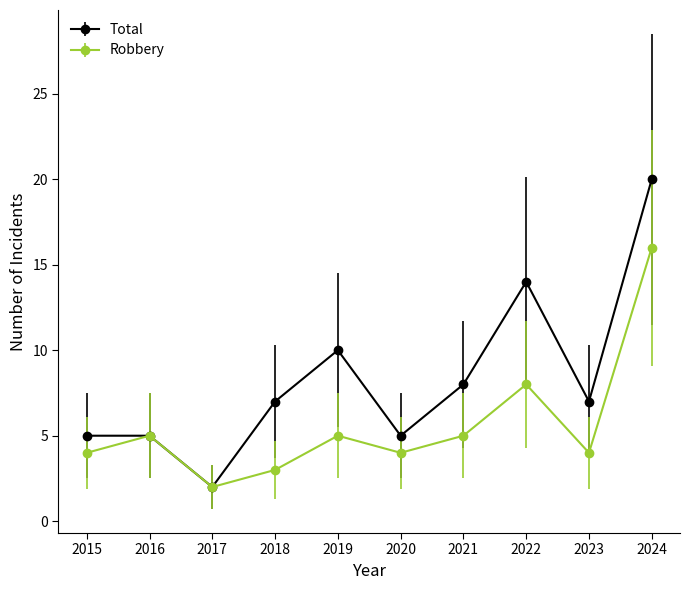

List the series in order of their overall mean, lowest first.

Robbery, Total